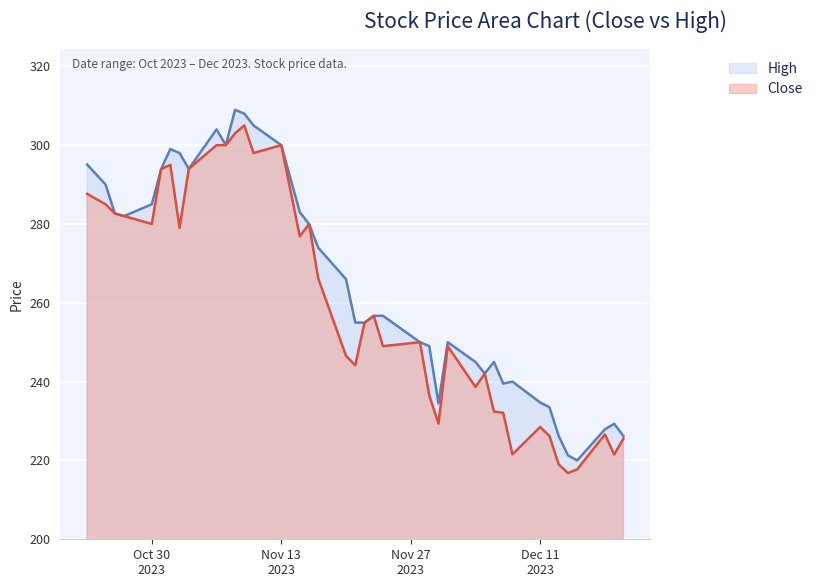

What are all the series names shown in the legend?

High, Close